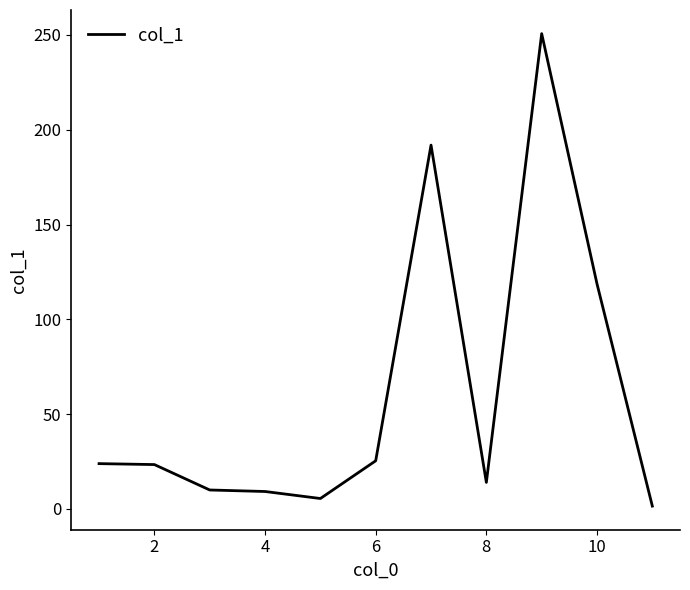

What is the greatest value displayed?

250.7